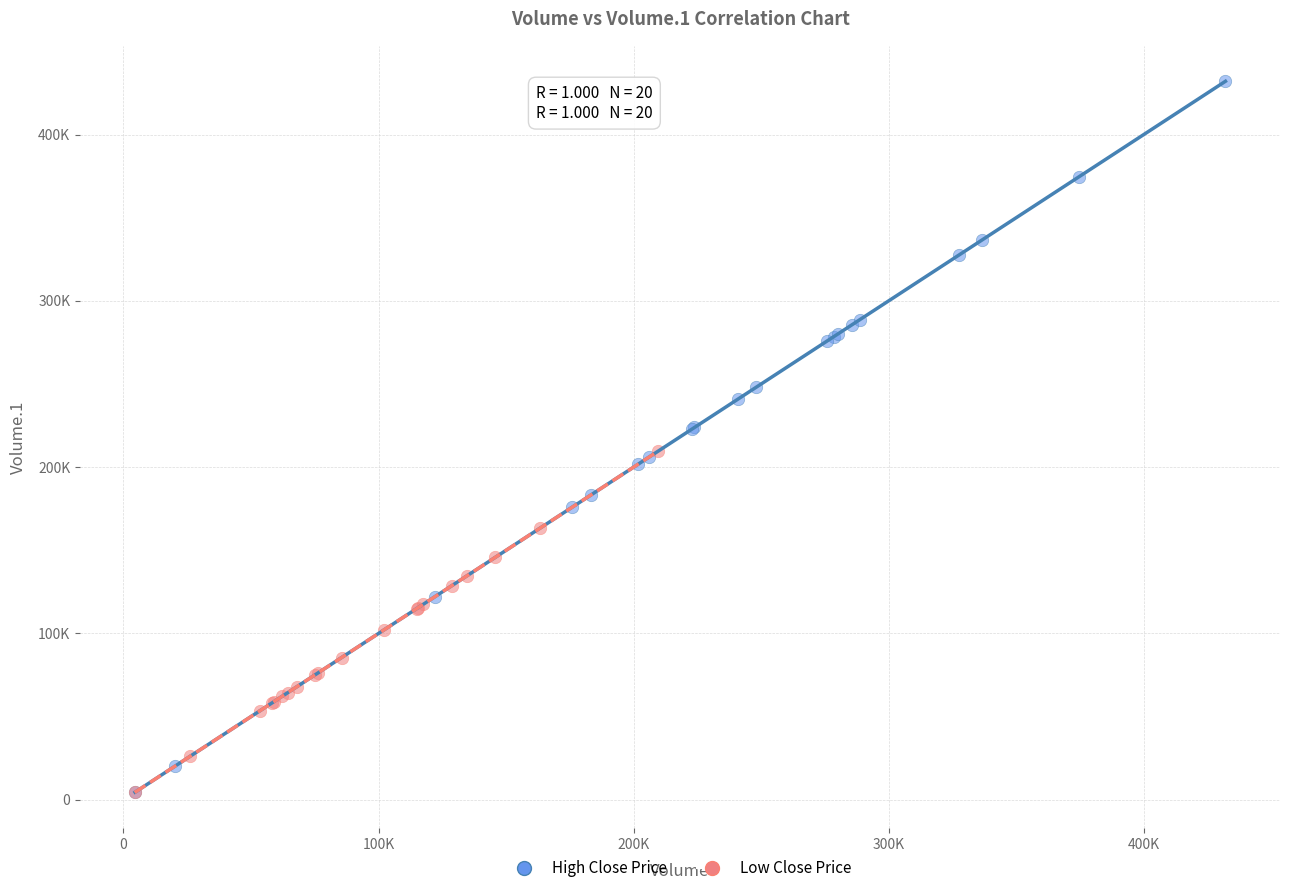

Which series reaches the maximum Y coordinate?

High Close Price